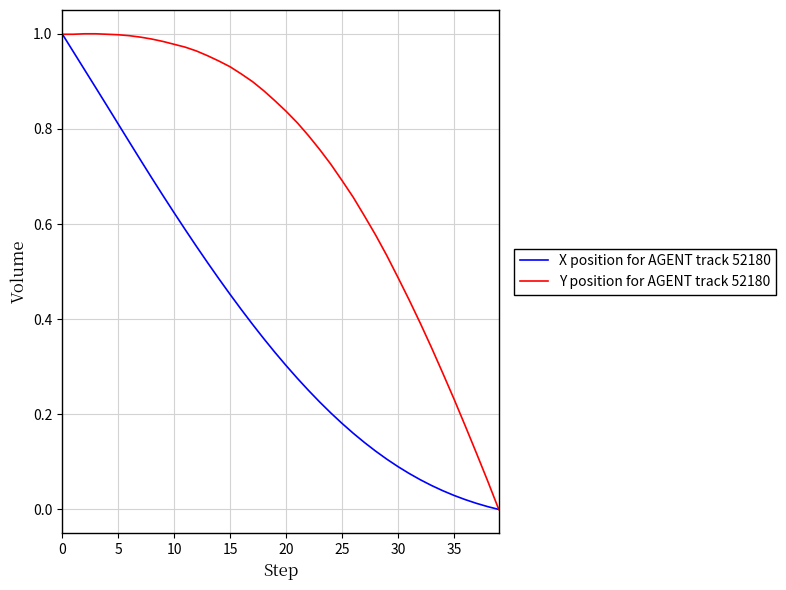

List the series in order of their overall mean, lowest first.

X position for AGENT track 52180, Y position for AGENT track 52180